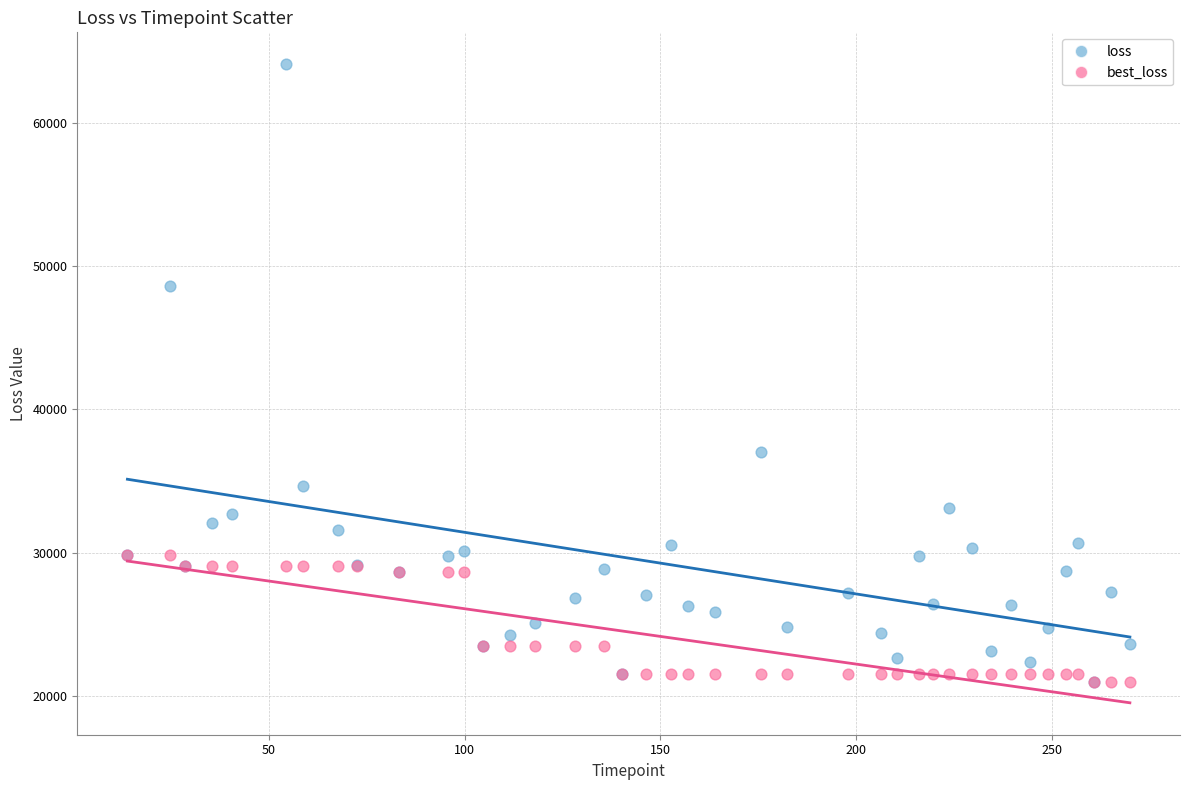

Across all series, what Y value is closest to 42537?

37048.7